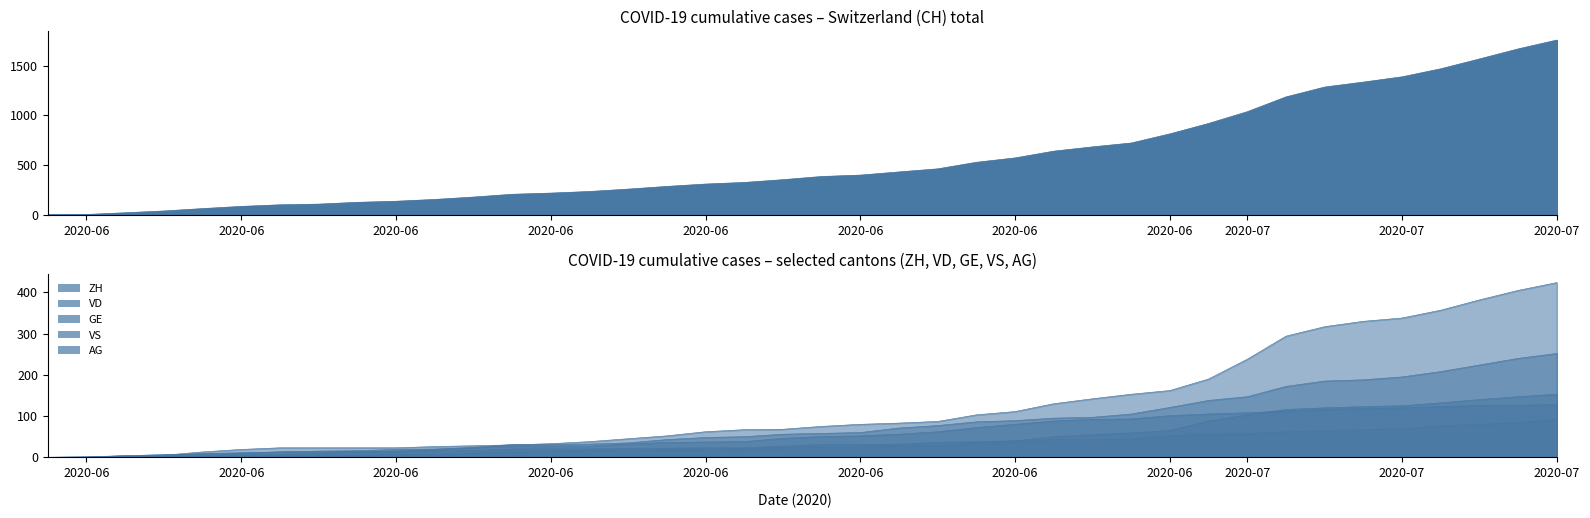

Which series has the widest spread of values?

CH